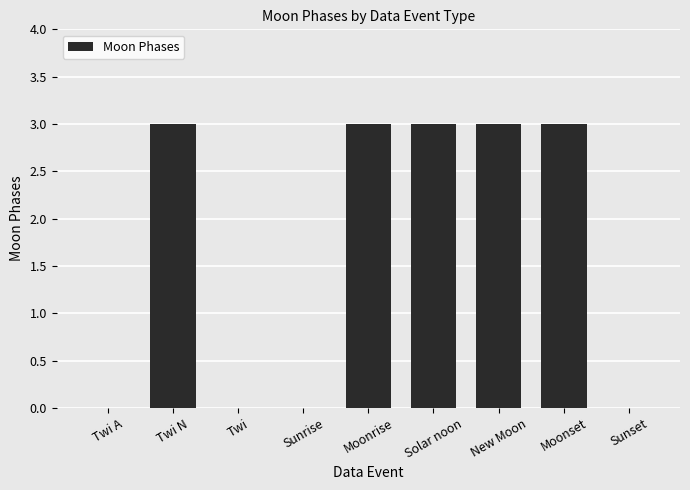

What is the greatest value displayed?

3